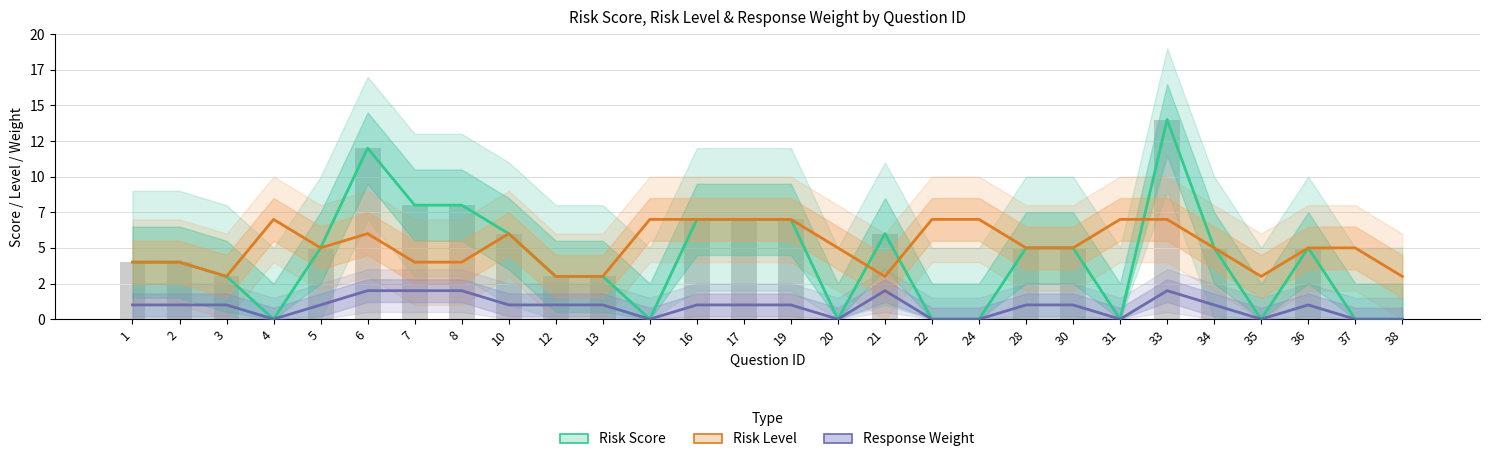

What is the minimum value for Risk Level?

3